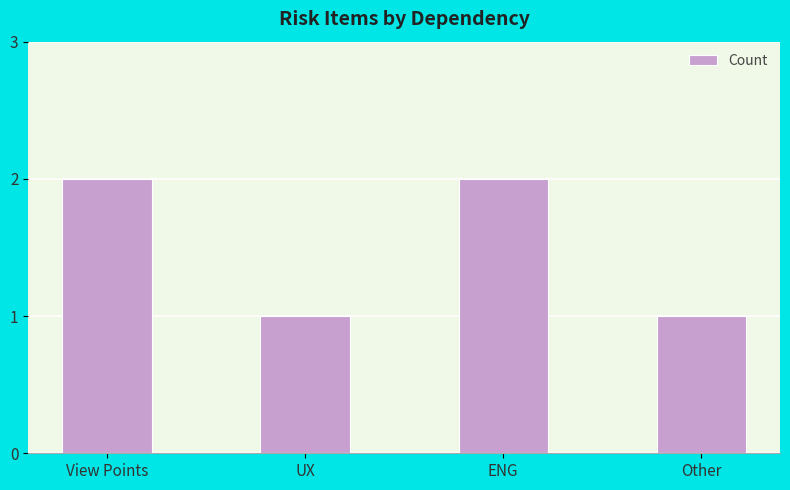

What is the average value?

2